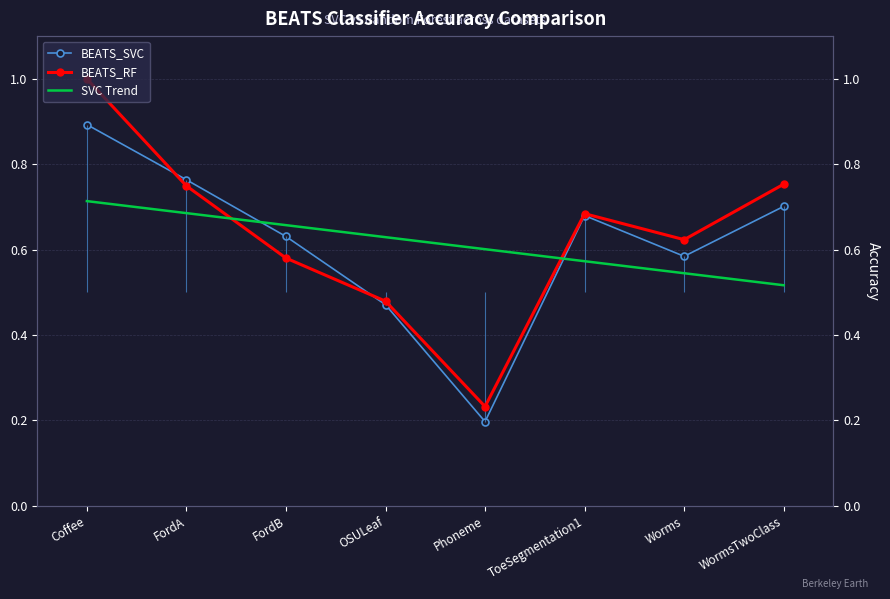

What is the average value of the BEATS_RF series?

0.6